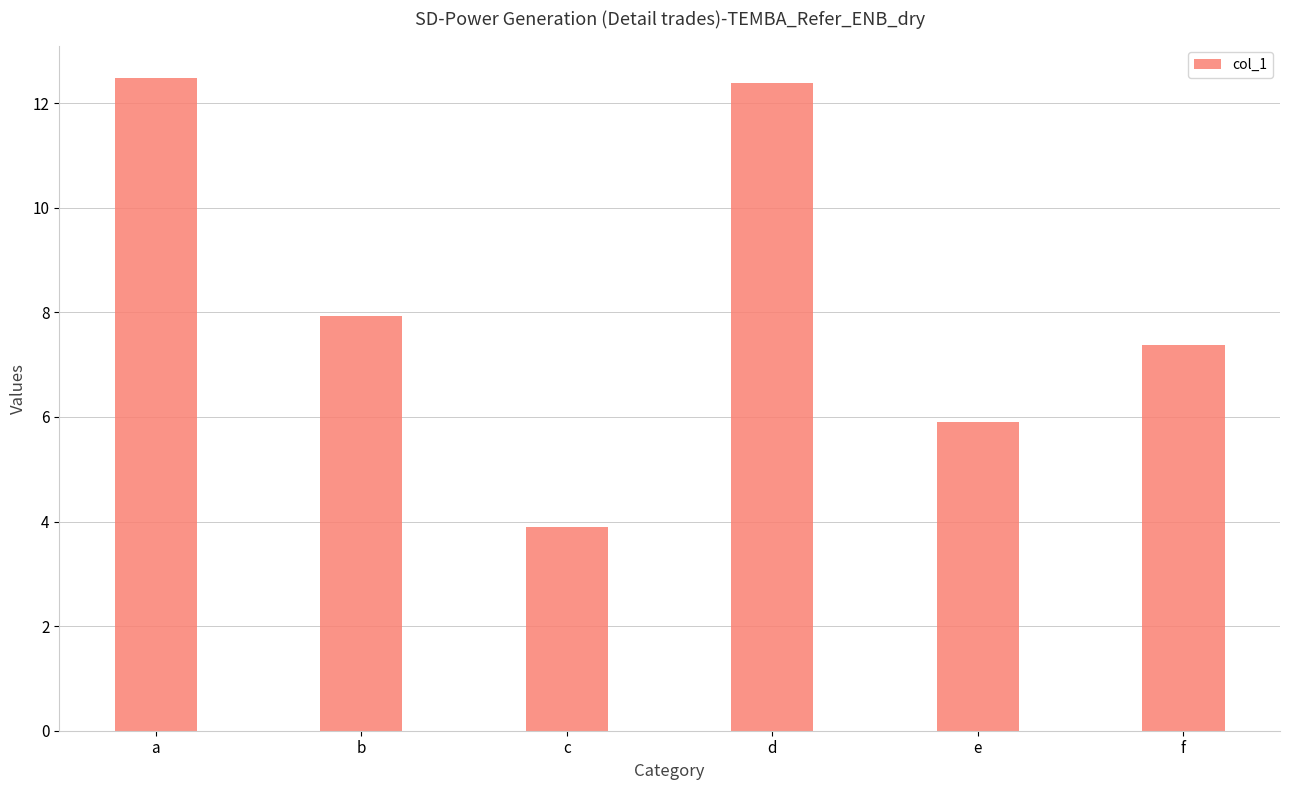

How many distinct data groups are displayed?

1